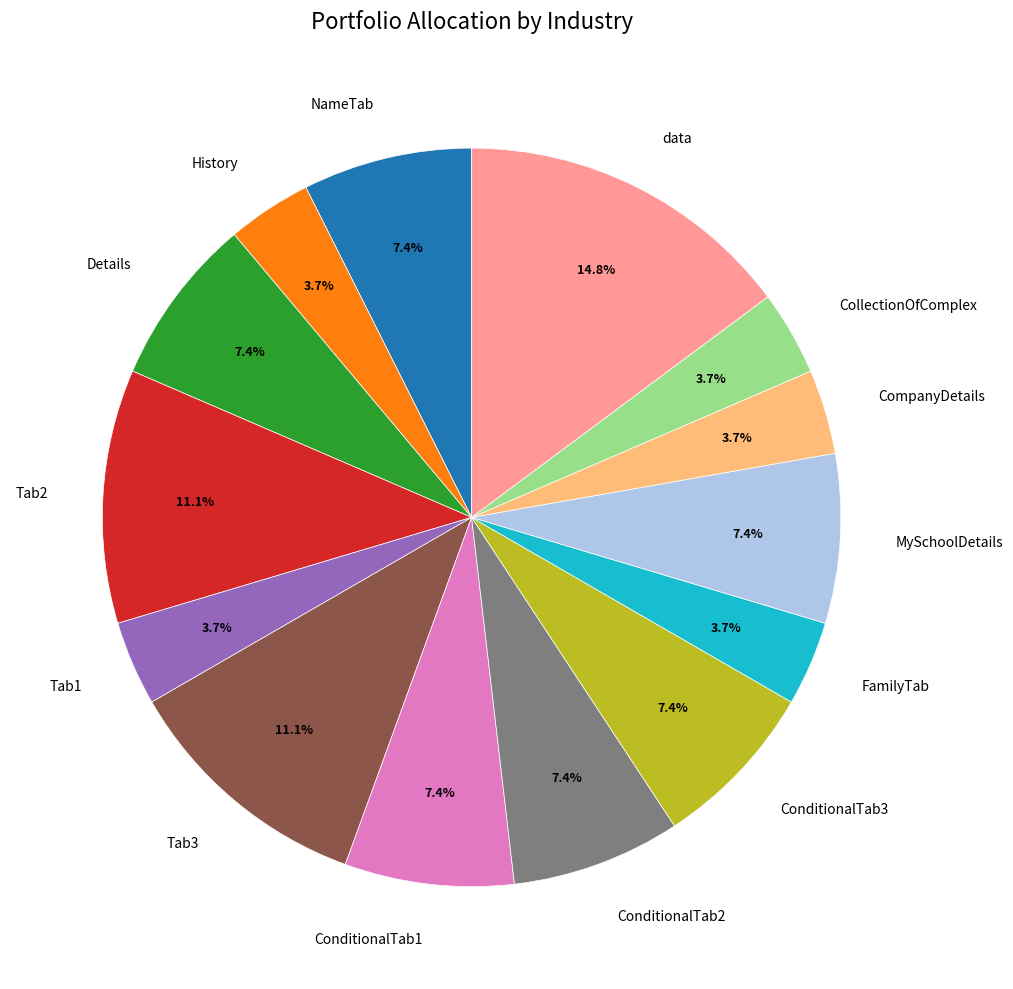

Count the number of slices in the pie.

14